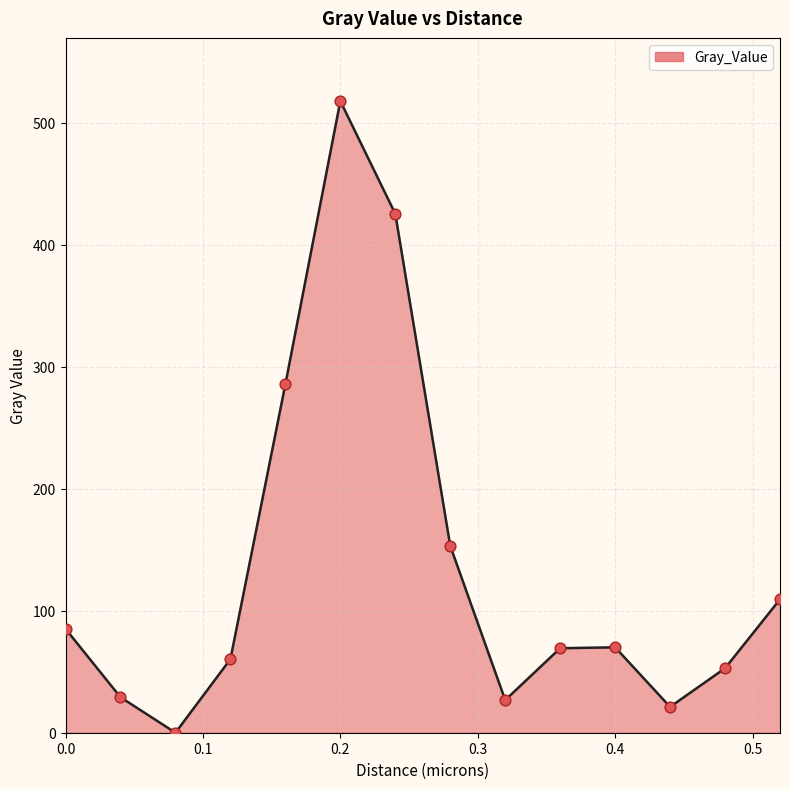

What is the maximum value shown in the chart?

517.6